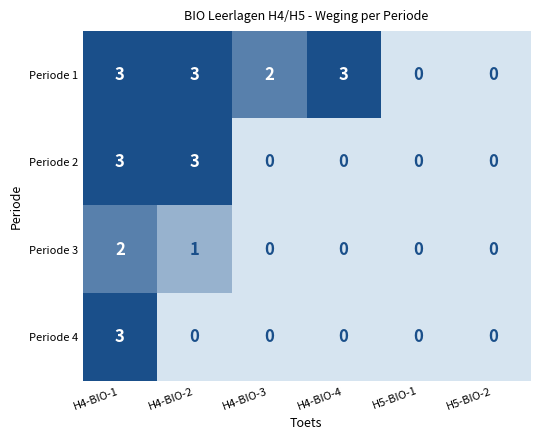

How many Periode 2 values are between 0 and 3?

6